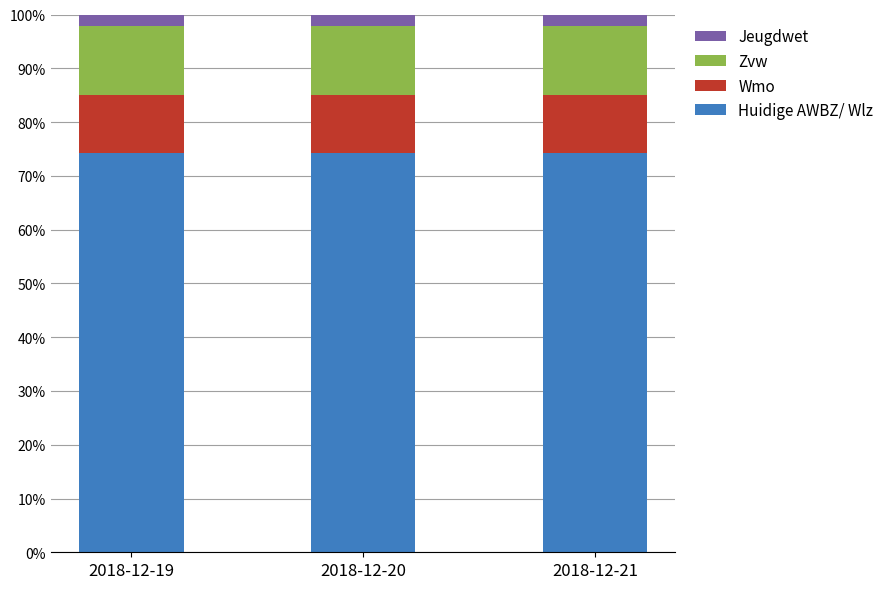

The Huidige AWBZ/ Wlz series shows 74.3 at 2018-12-19. True or false?

True